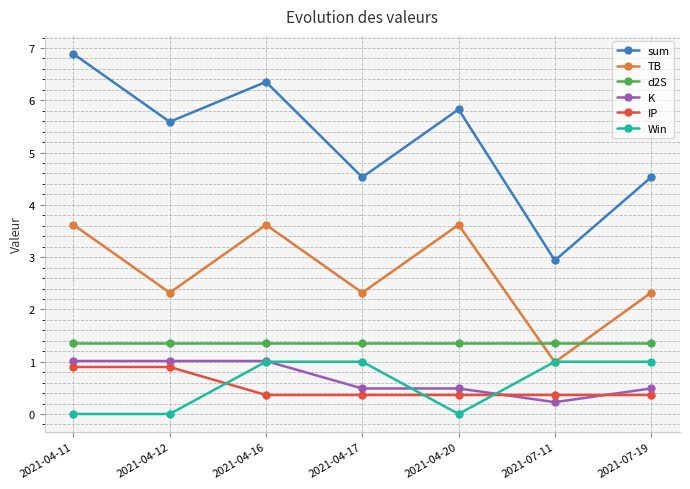

What is the label of the 6th point from the right?

2021-04-12